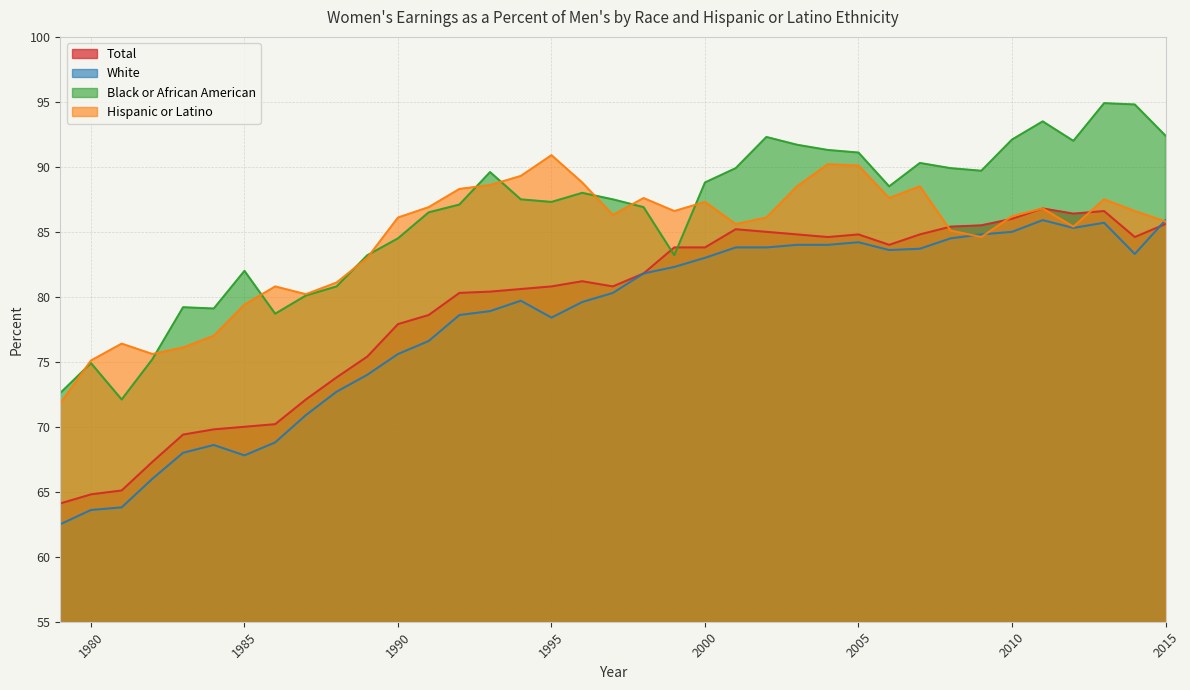

The value of Total at 2012 is 86.4. True or false?

True